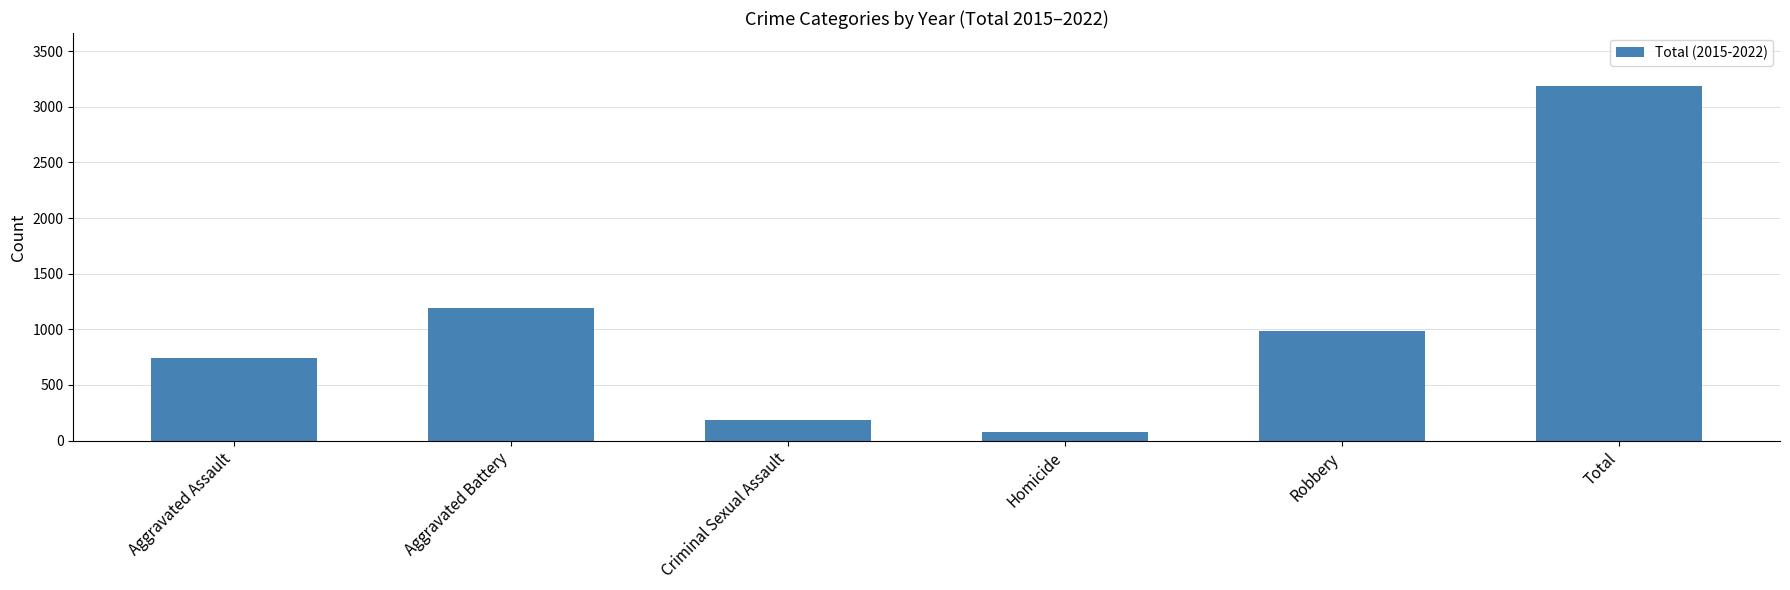

What is the sum of all values?

6372